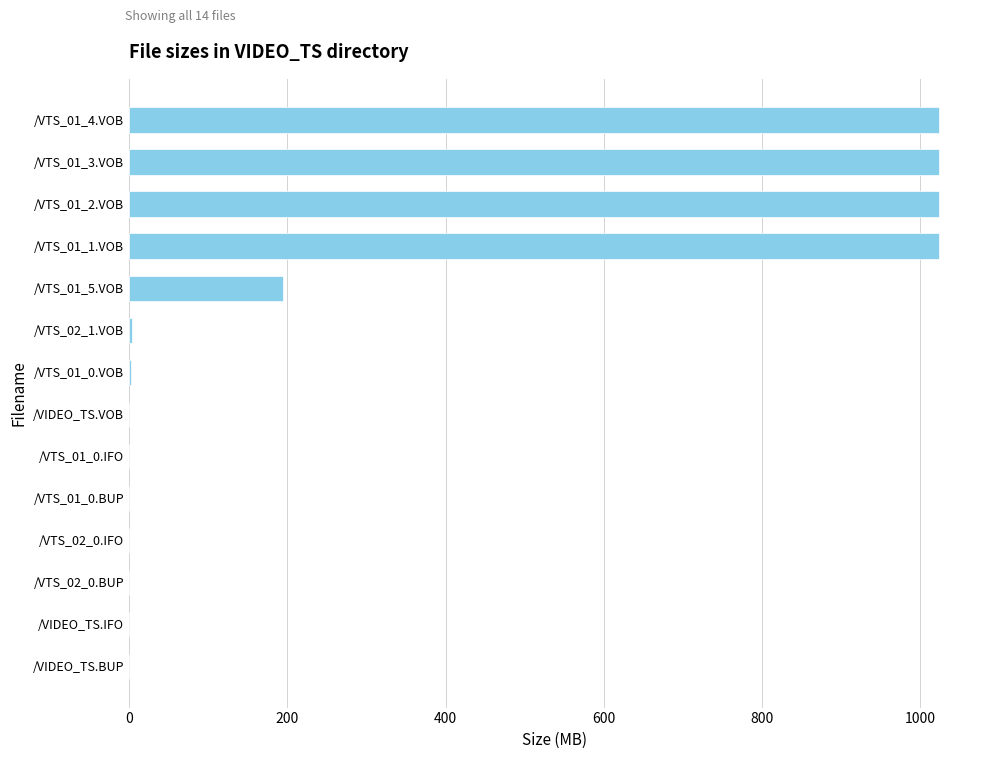

At which label is the value closest to 512?

/VTS_01_5.VOB